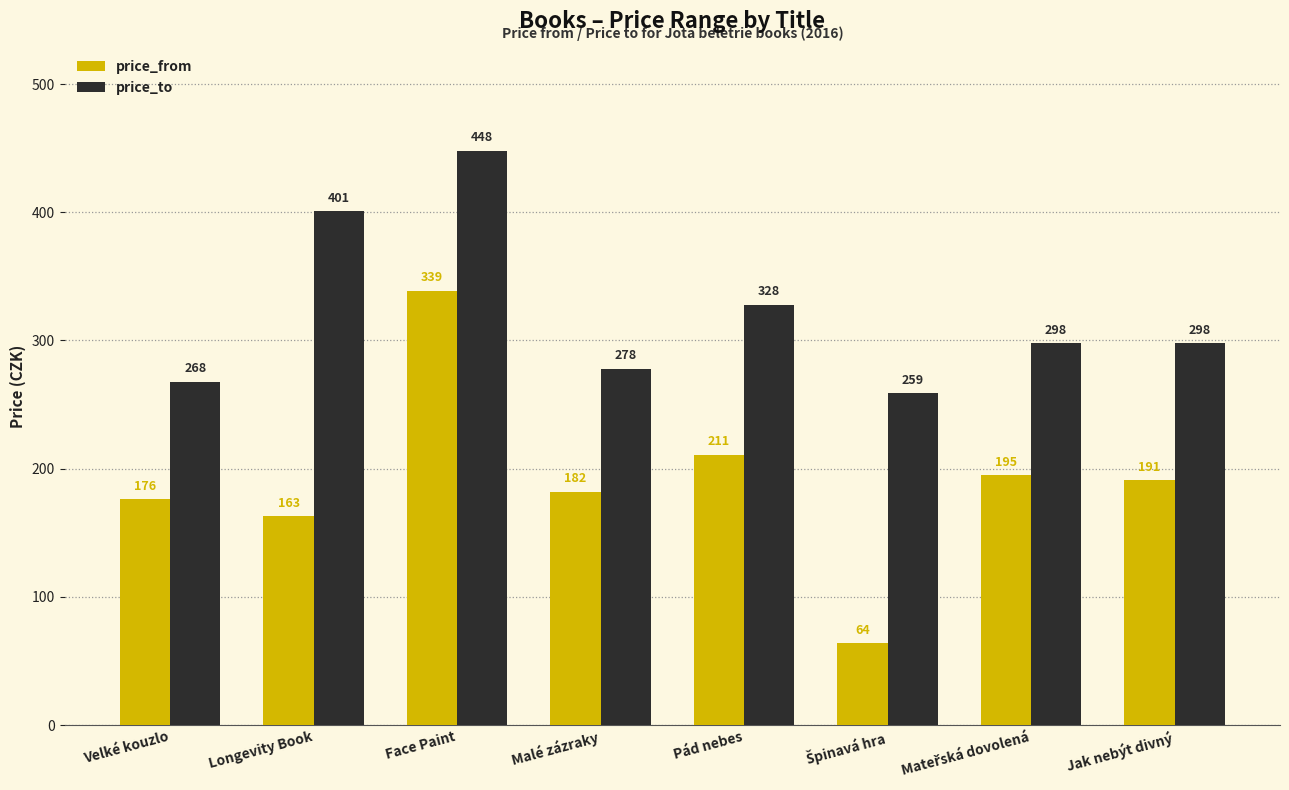

What value does the price_to series have at Malé zázraky?

278